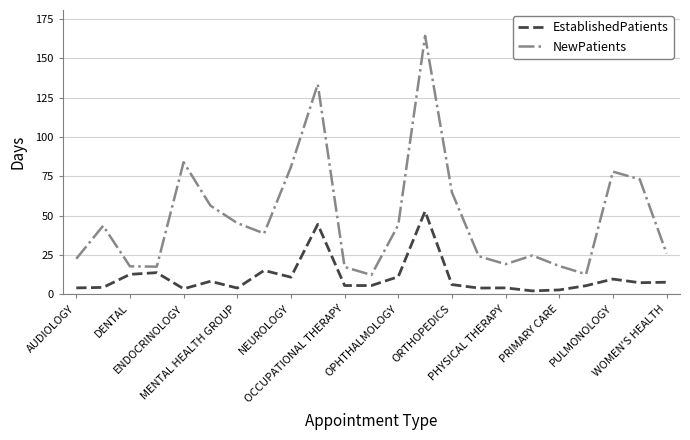

What is the difference between the maximum and minimum values in the EstablishedPatients series?

50.6